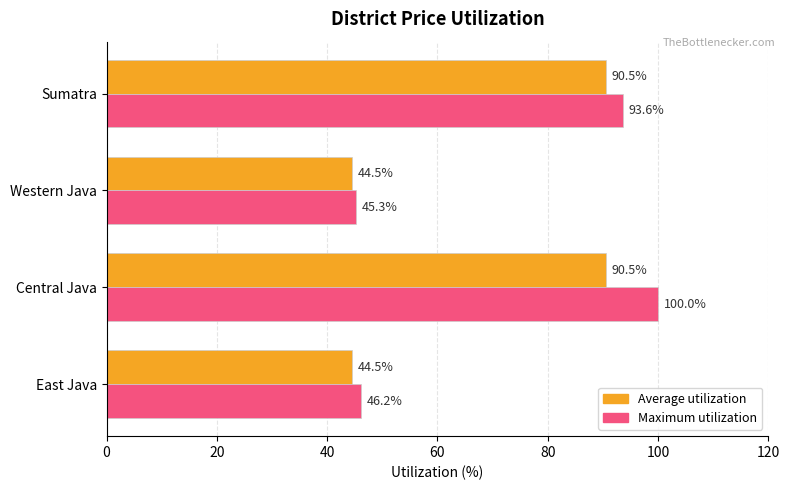

How many series are shown in this chart?

2